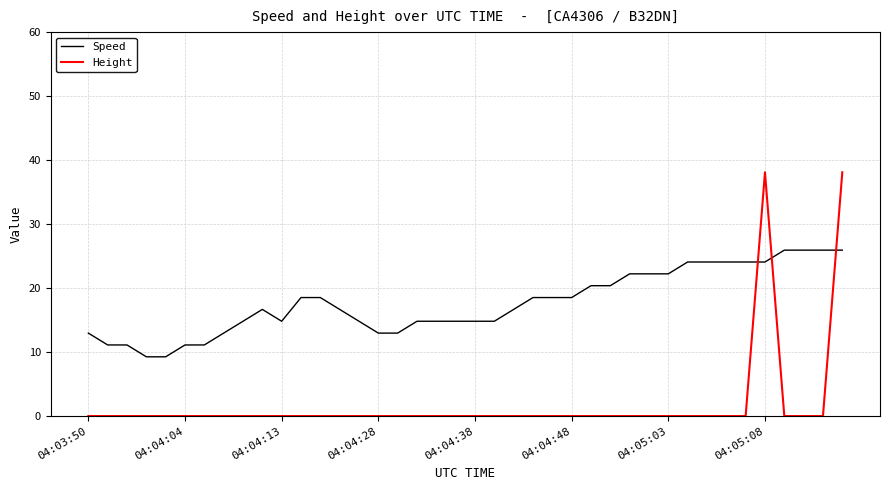

Which series has the largest range (max minus min)?

Height